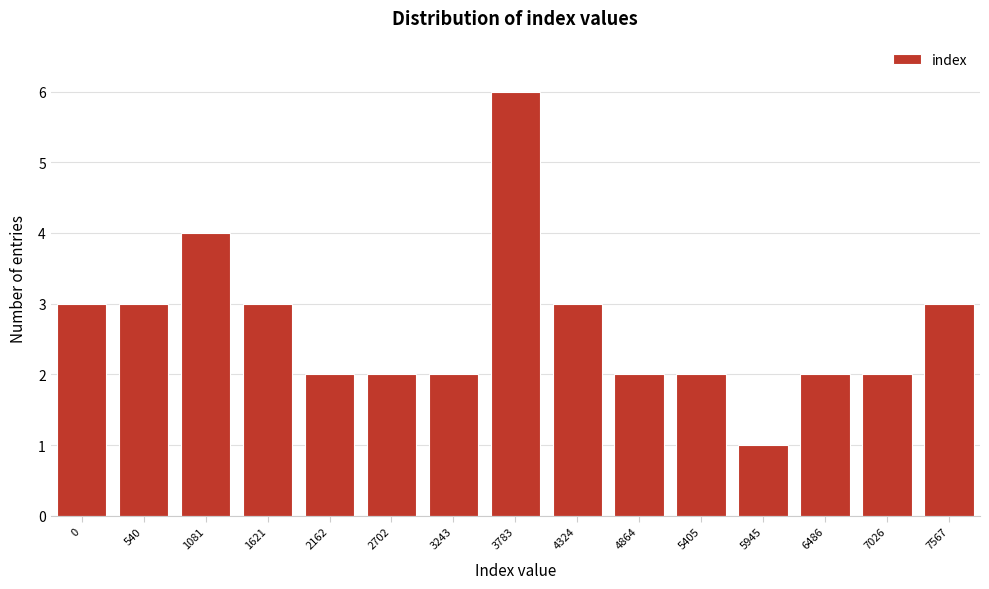

Reading left to right, transcribe all the data shown in this chart.

0=3	540=3	1081=4	1621=3	2162=2	2702=2	3243=2	3783=6	4324=3	4864=2	5405=2	5945=1	6486=2	7026=2	7567=3